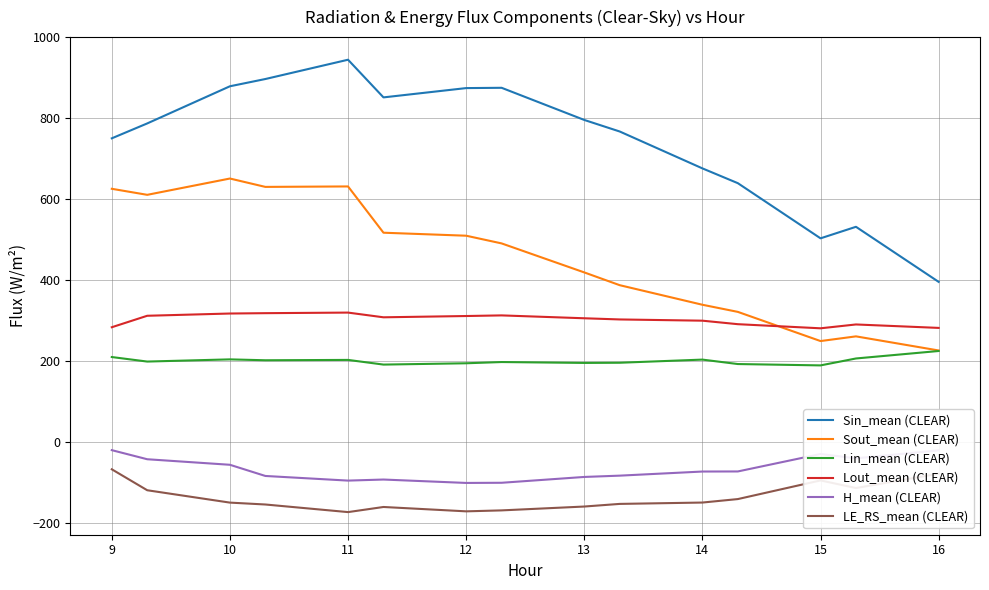

True or false: Lout_mean (CLEAR) and LE_RS_mean (CLEAR) cross at least once.

False